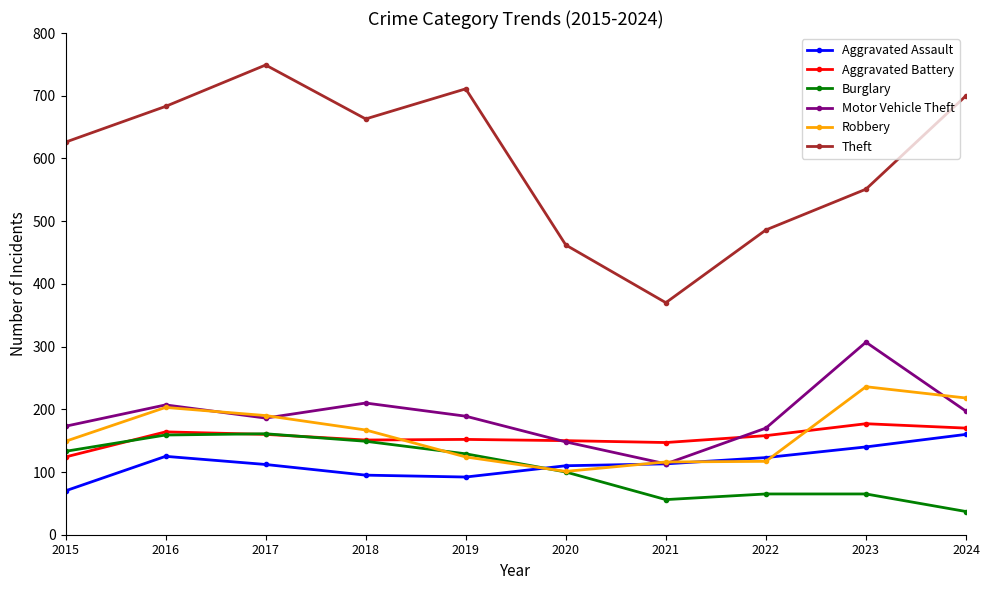

True or false: Theft and Aggravated Assault intersect in this chart.

False